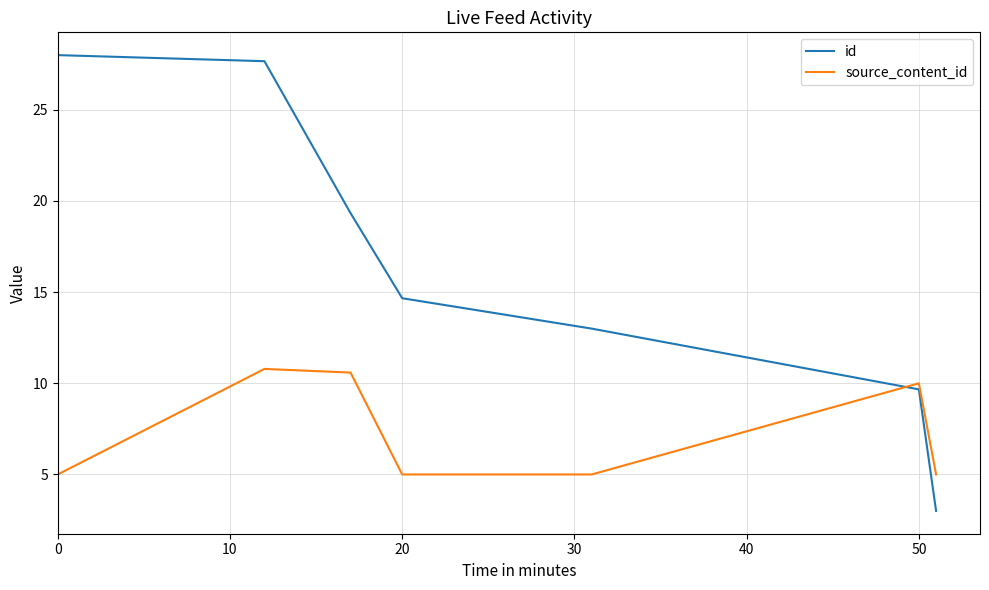

What is the difference between the maximum and second lowest values in the source_content_id series?

5.8